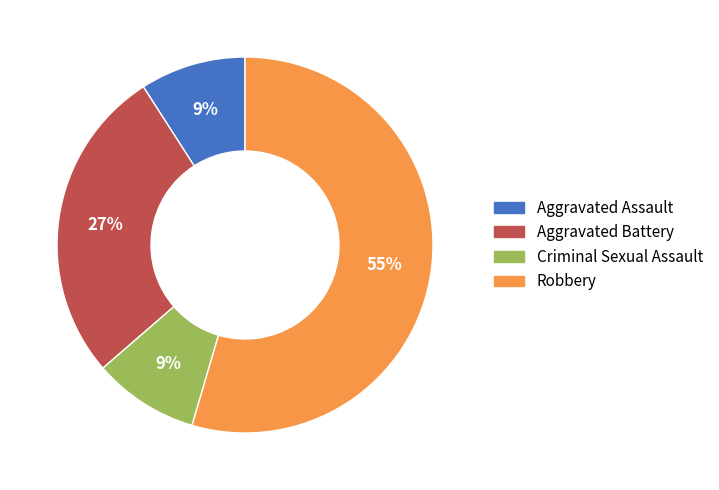

To the nearest percent, what is the average slice percentage?

25%